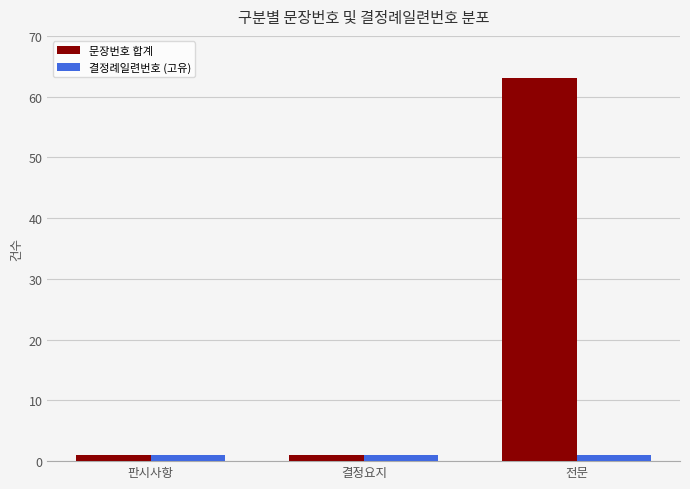

Reading left to right, what are all the values shown in this chart?

문장번호 합계: 판시사항=1	결정요지=1	전문=63
결정례일련번호 (고유): 판시사항=1	결정요지=1	전문=1